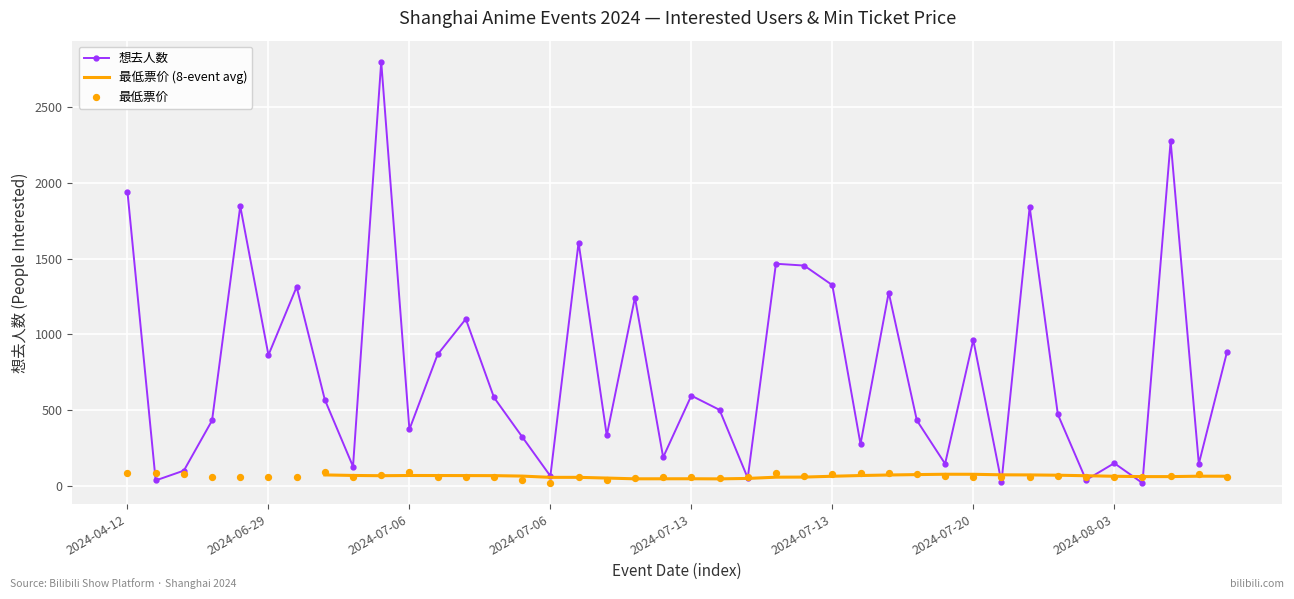

At how many categories does at least one series exceed 2277?

1